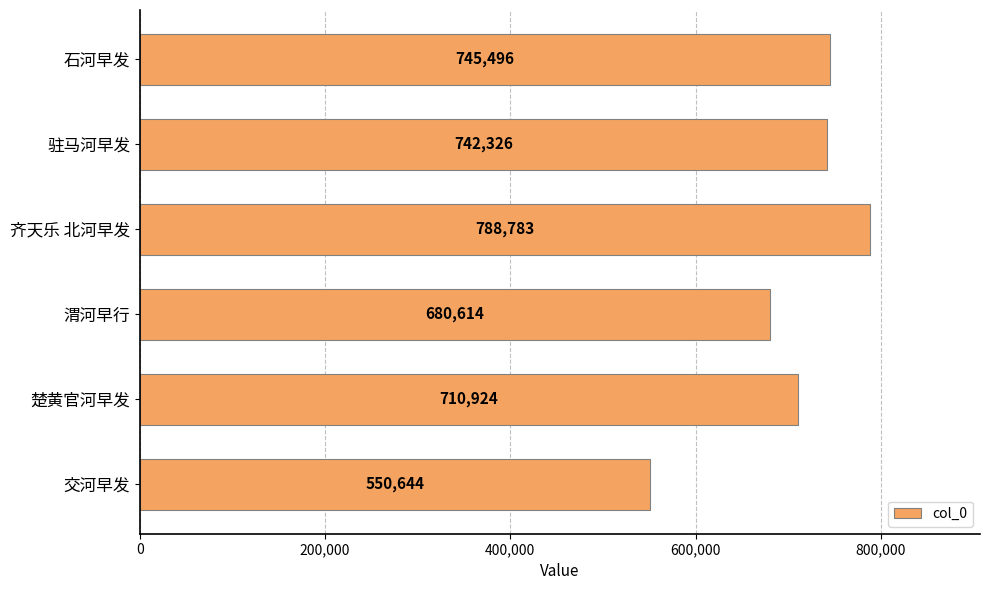

Which label corresponds to the largest value in the chart?

齐天乐 北河早发